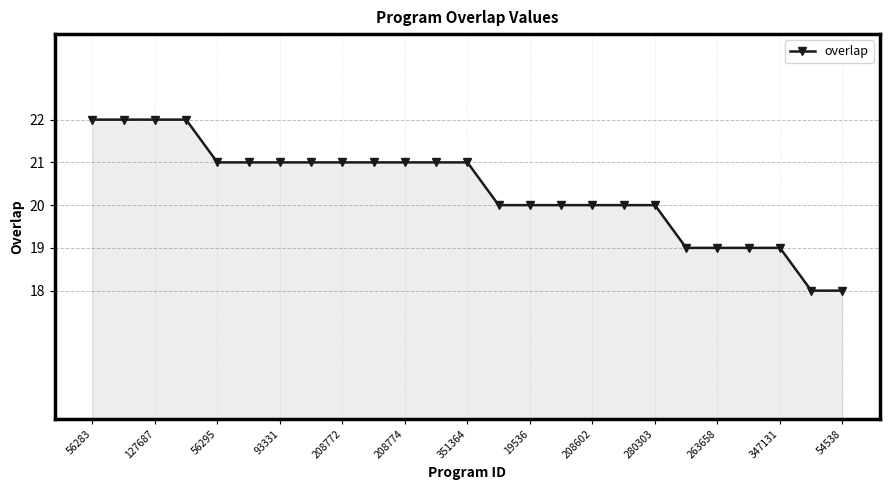

What is the greatest value displayed?

22